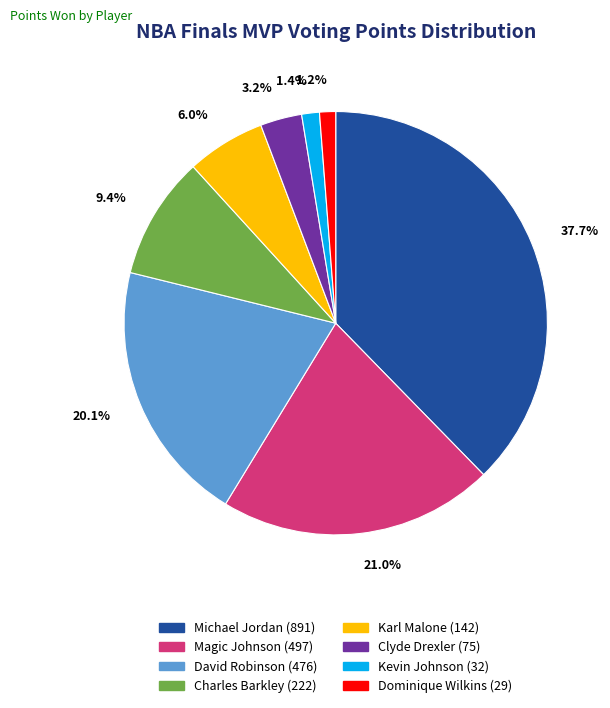

To the nearest percent, what portion does Clyde Drexler represent?

3%